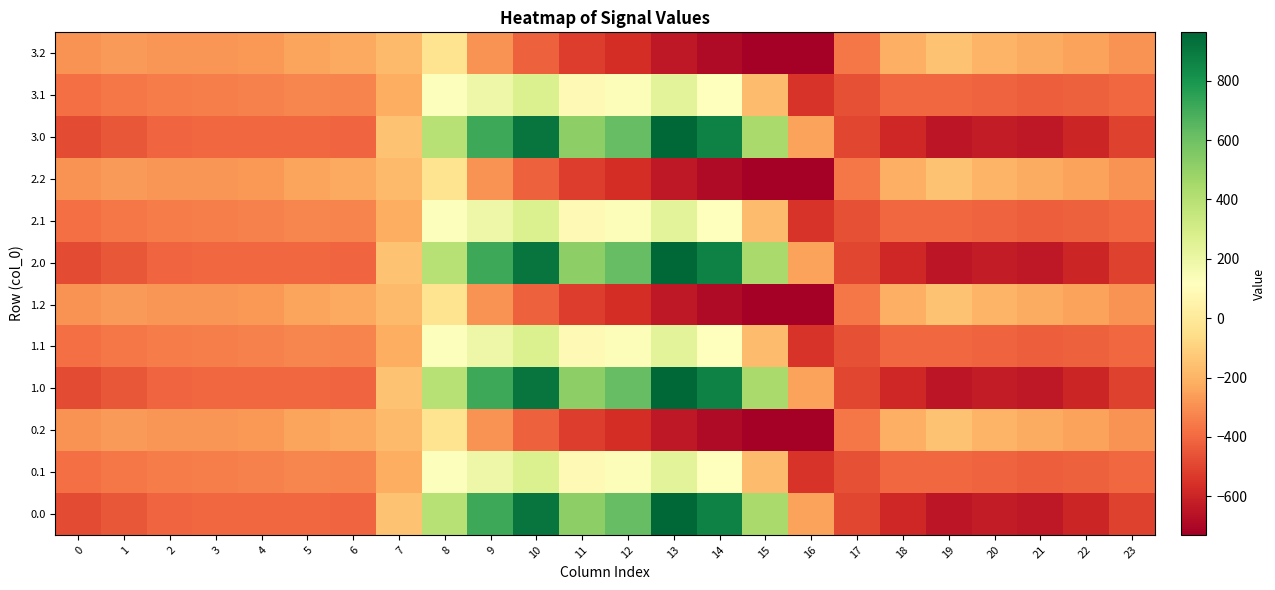

Count the number of data series in this chart.

12